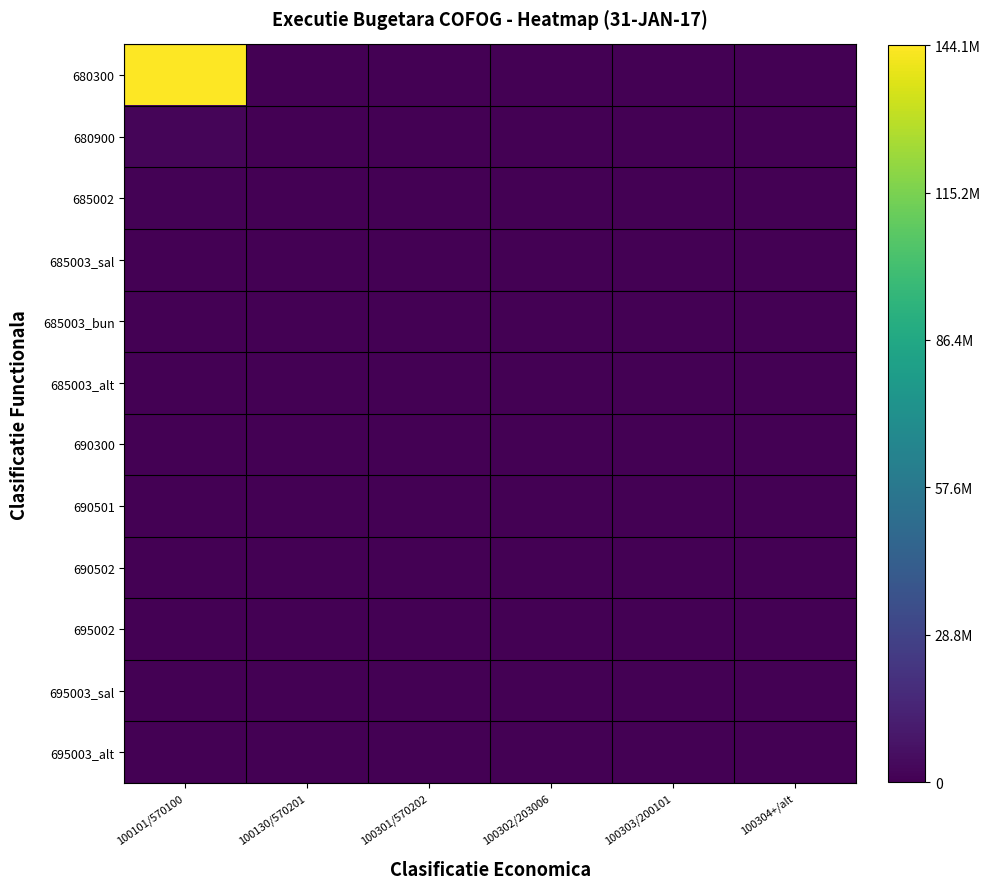

Reading right to left, extract all data points from this chart.

680300: 100304+/alt=0.0	100303/200101=0.0	100302/203006=0.0	100301/570202=0.0	100130/570201=0.0	100101/570100=144061782.0
680900: 100304+/alt=0.0	100303/200101=0.0	100302/203006=0.0	100301/570202=0.0	100130/570201=0.0	100101/570100=1774512.0
685002: 100304+/alt=0.0	100303/200101=0.0	100302/203006=0.0	100301/570202=0.0	100130/570201=0.0	100101/570100=915198.7
685003_sal: 100304+/alt=661.0	100303/200101=22798.0	100302/203006=2130.0	100301/570202=69371.0	100130/570201=3501.0	100101/570100=450376.0
685003_bun: 100304+/alt=1540.0	100303/200101=23621.8	100302/203006=16727.3	100301/570202=1384.7	100130/570201=7214.4	100101/570100=593.3
685003_alt: 100304+/alt=0.0	100303/200101=0.0	100302/203006=0.0	100301/570202=0.0	100130/570201=2627.1	100101/570100=11952.5
690300: 100304+/alt=0.0	100303/200101=0.0	100302/203006=0.0	100301/570202=0.0	100130/570201=0.0	100101/570100=131294.0
690501: 100304+/alt=0.0	100303/200101=0.0	100302/203006=0.0	100301/570202=0.0	100130/570201=0.0	100101/570100=17072.0
690502: 100304+/alt=0.0	100303/200101=0.0	100302/203006=0.0	100301/570202=0.0	100130/570201=0.0	100101/570100=20452.9
695002: 100304+/alt=0.0	100303/200101=0.0	100302/203006=0.0	100301/570202=0.0	100130/570201=0.0	100101/570100=998.0
695003_sal: 100304+/alt=16.0	100303/200101=546.0	100302/203006=53.0	100301/570202=1660.0	100130/570201=353.0	100101/570100=10505.0
695003_alt: 100304+/alt=0.0	100303/200101=0.0	100302/203006=0.0	100301/570202=0.0	100130/570201=414.7	100101/570100=89.0